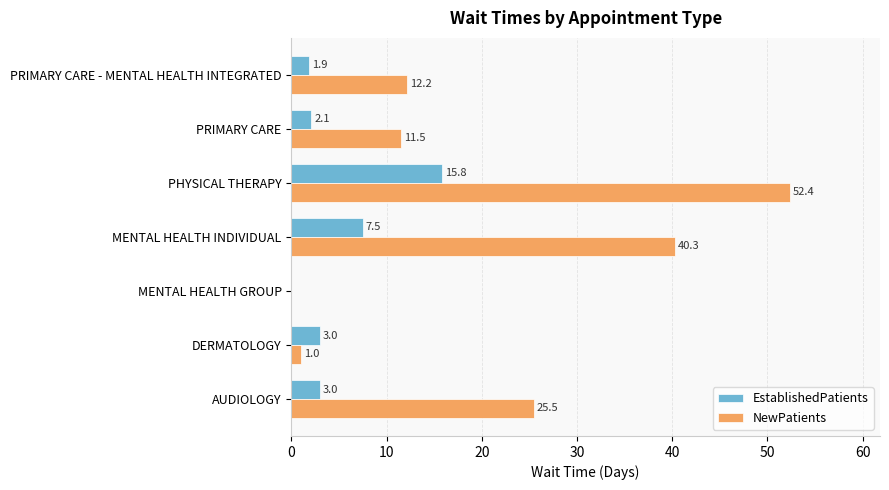

What is the average value of the EstablishedPatients series?

4.8